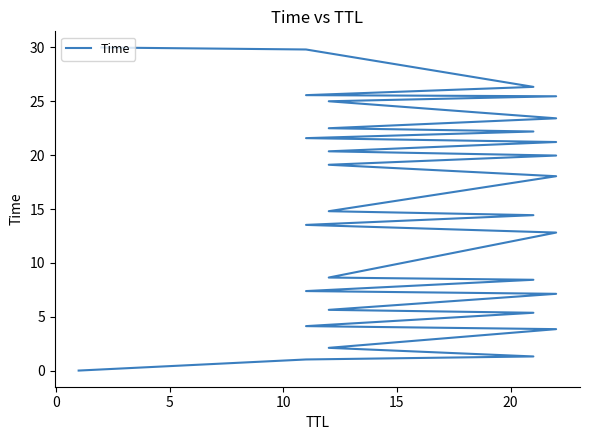

True or false: the data shows 1.0 at 0.

True